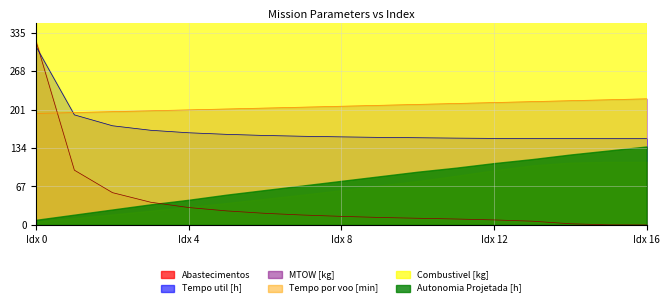

True or false: Tempo por voo [min] and Tempo util [h] intersect in this chart.

True